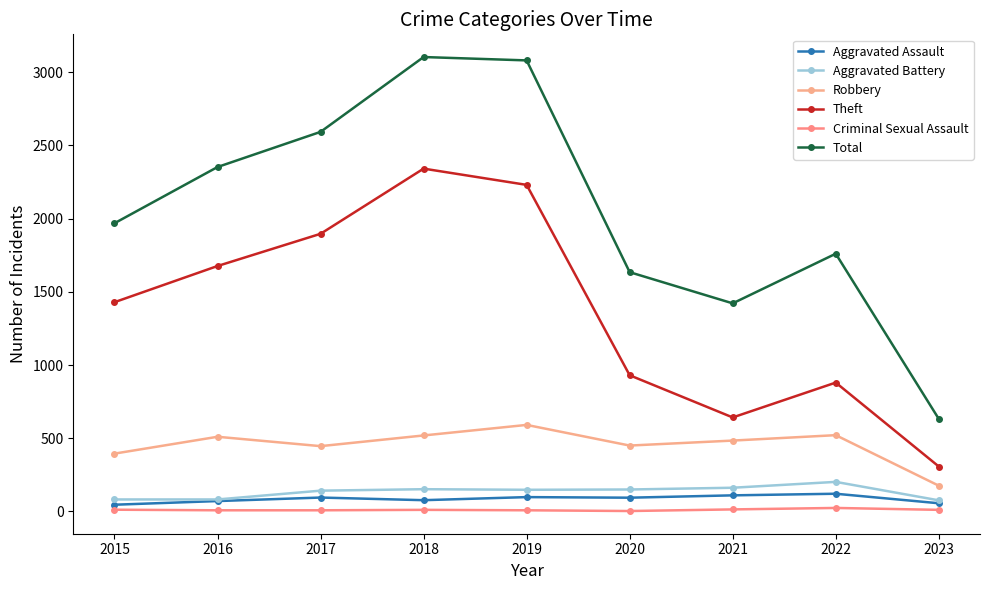

Which label corresponds to the largest value in the chart?

2018